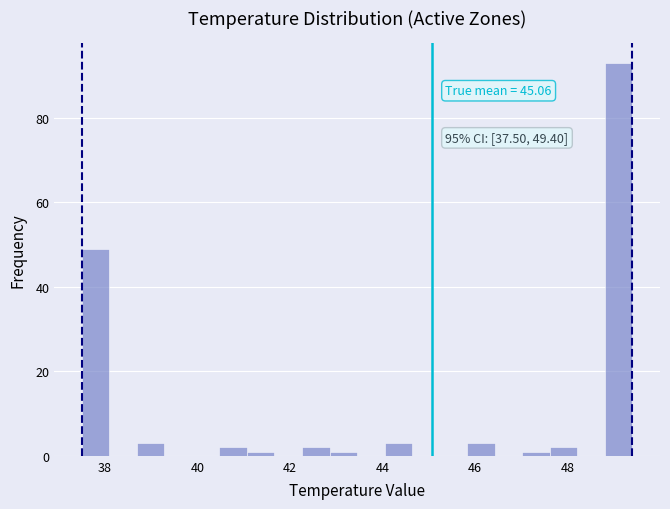

Read against the x-axis, roughly where is the centre of the tallest bar?

49.2